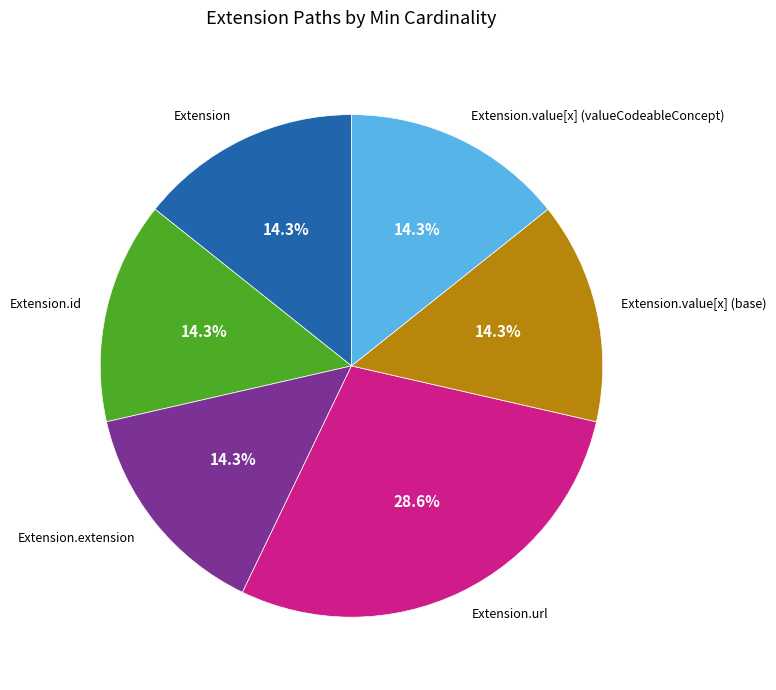

What percentage is NOT represented by Extension.value[x] (base)?

85.7%